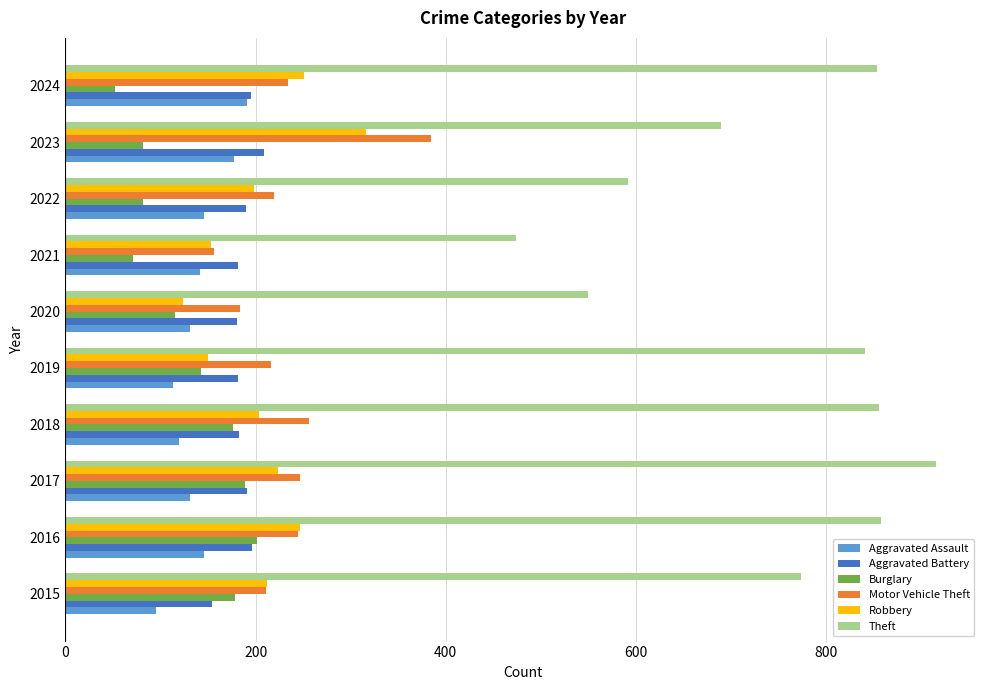

What is the average value of the Theft series?

740